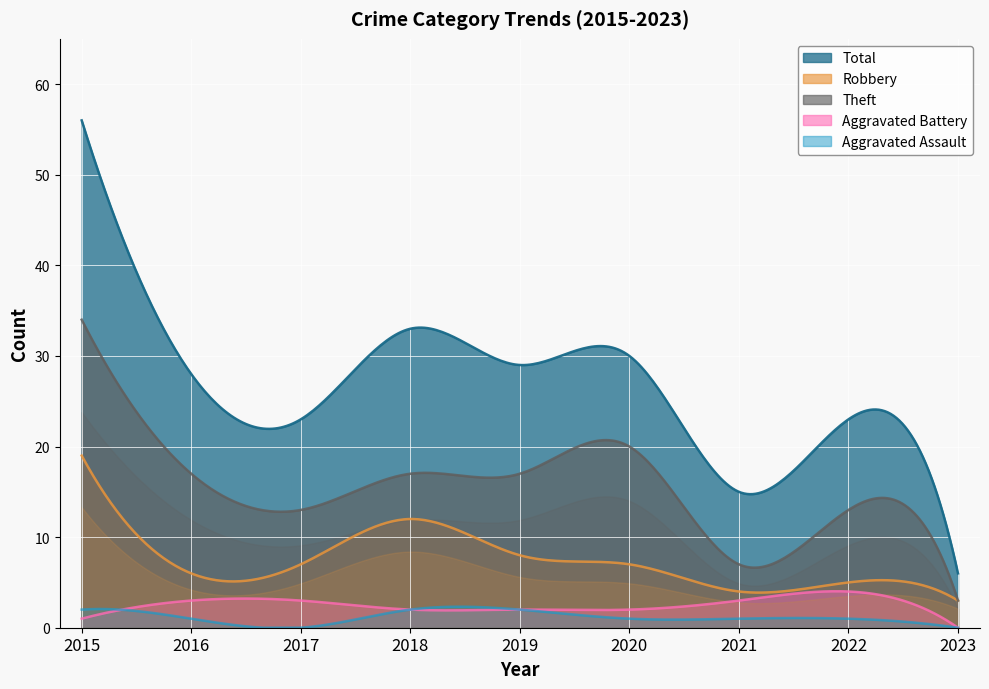

True or false: Robbery and Total cross at least once.

False